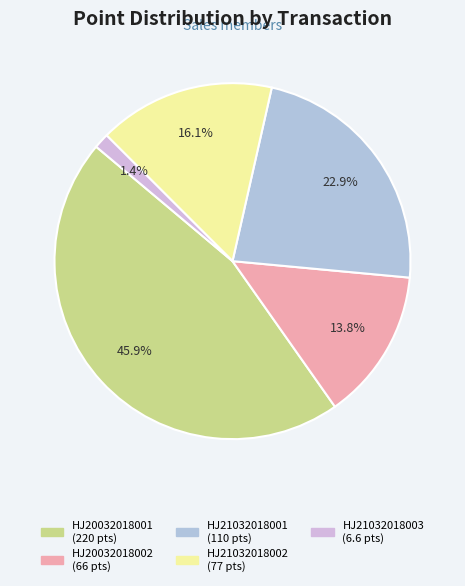

Does HJ21032018001 represent more than half of the total?

No